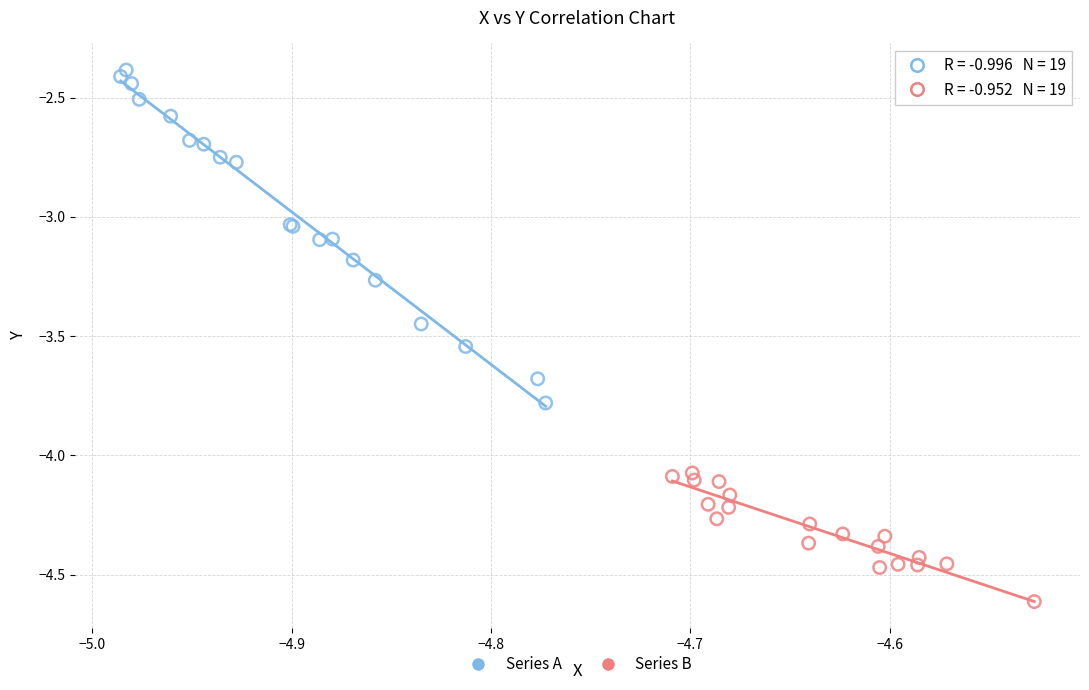

Which series has the widest spread of Y values?

Series A